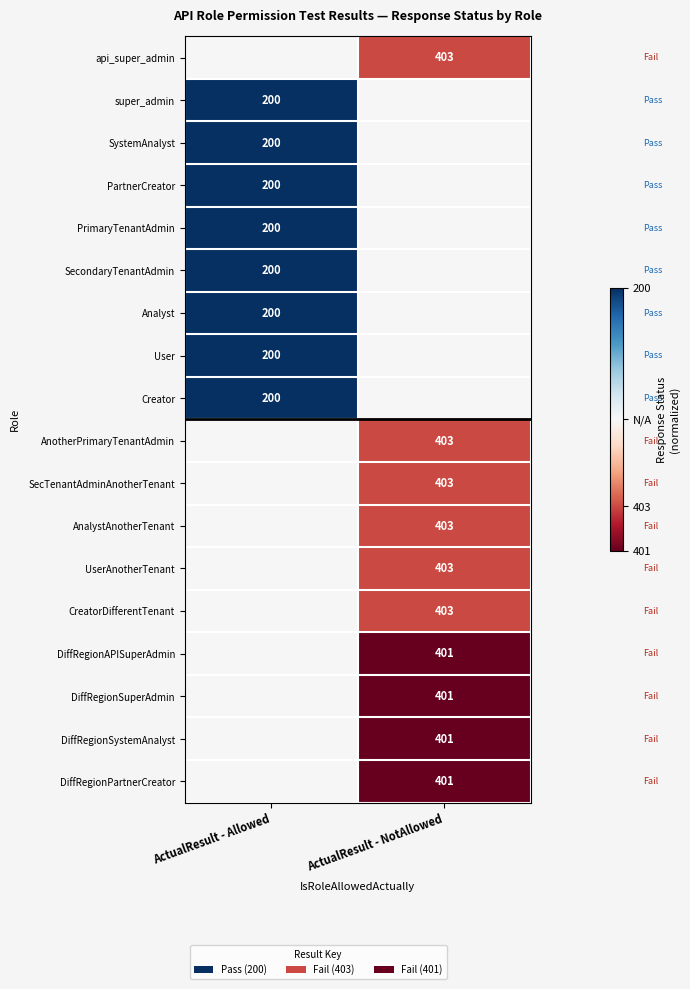

The value of Creator at ActualResult - Allowed is 200. True or false?

True